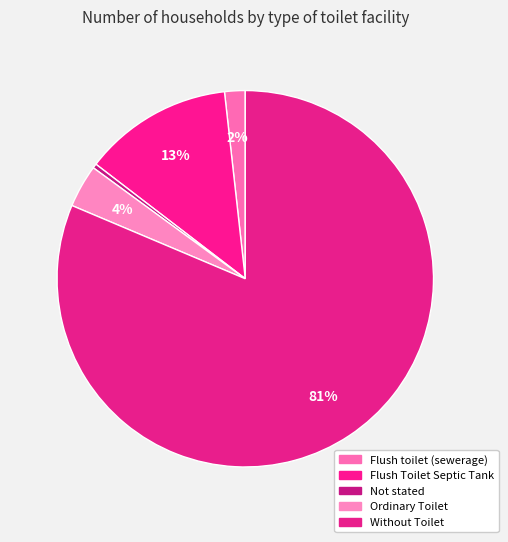

Which slice is the smallest?

Not stated